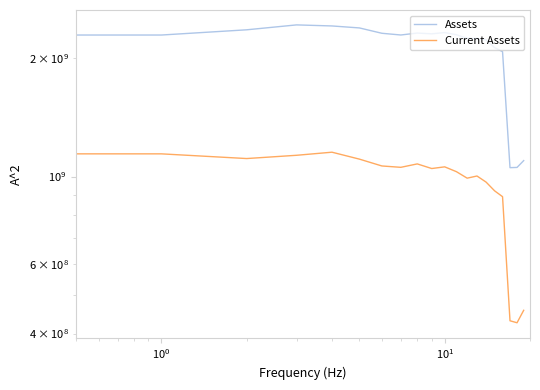

The Assets series shows 938960555 at $\mathdefault{10^{1}}$. True or false?

False